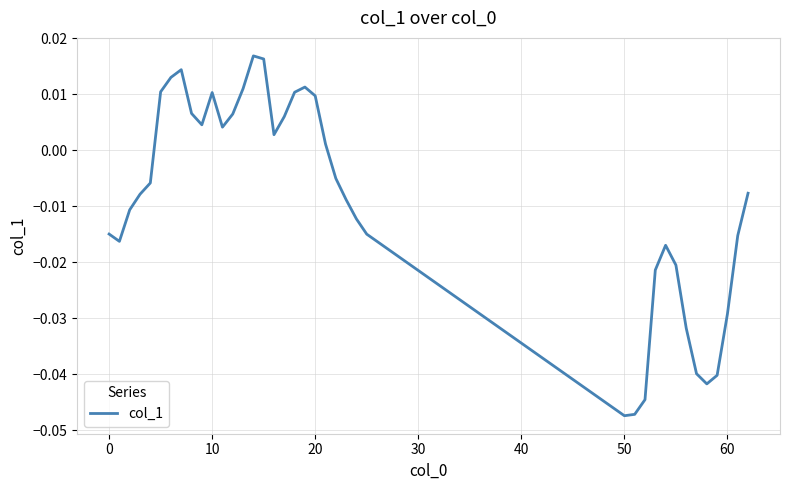

Does the chart display data point markers on the line(s)?

No